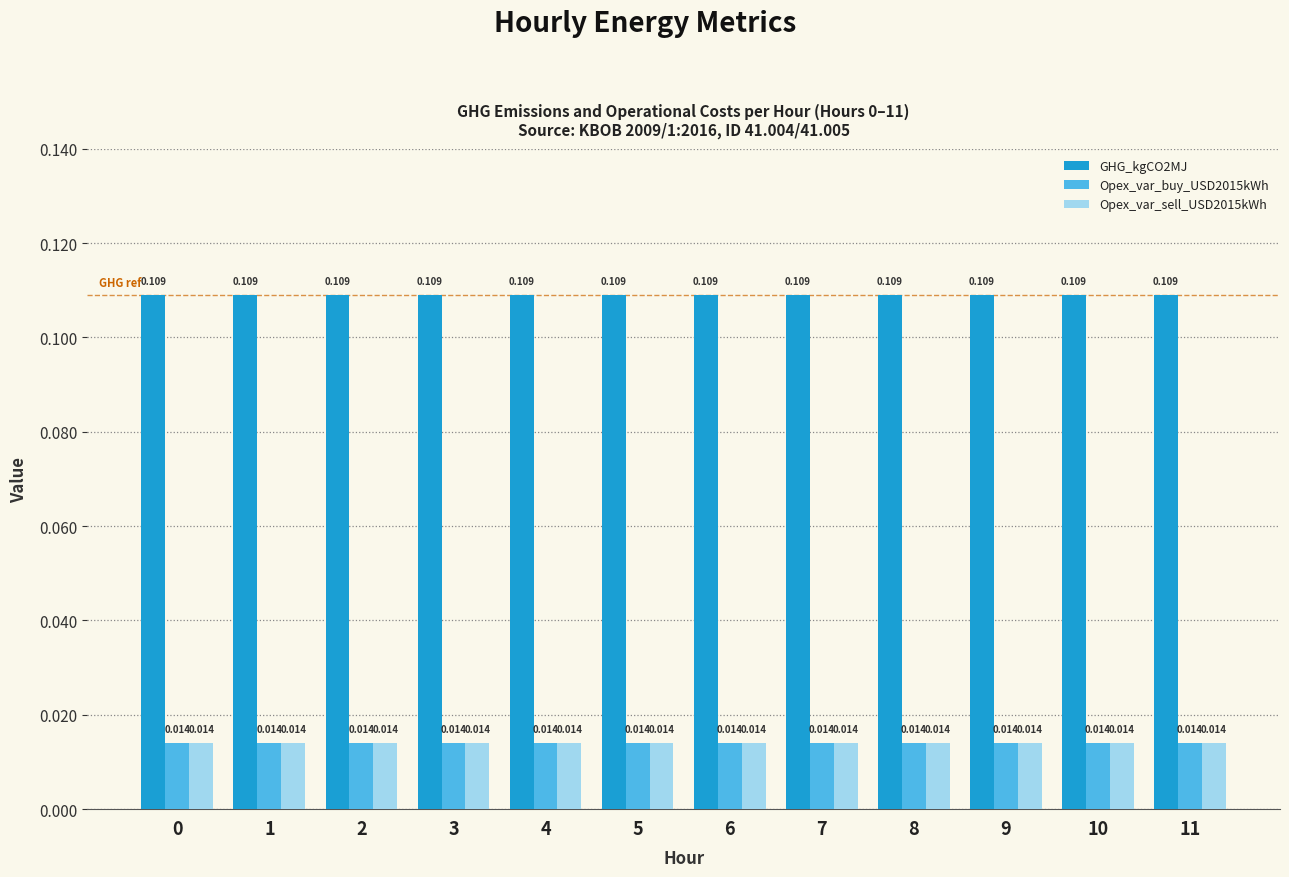

Is the value of Opex_var_sell_USD2015kWh at 7 greater than the value of GHG_kgCO2MJ at 9?

No